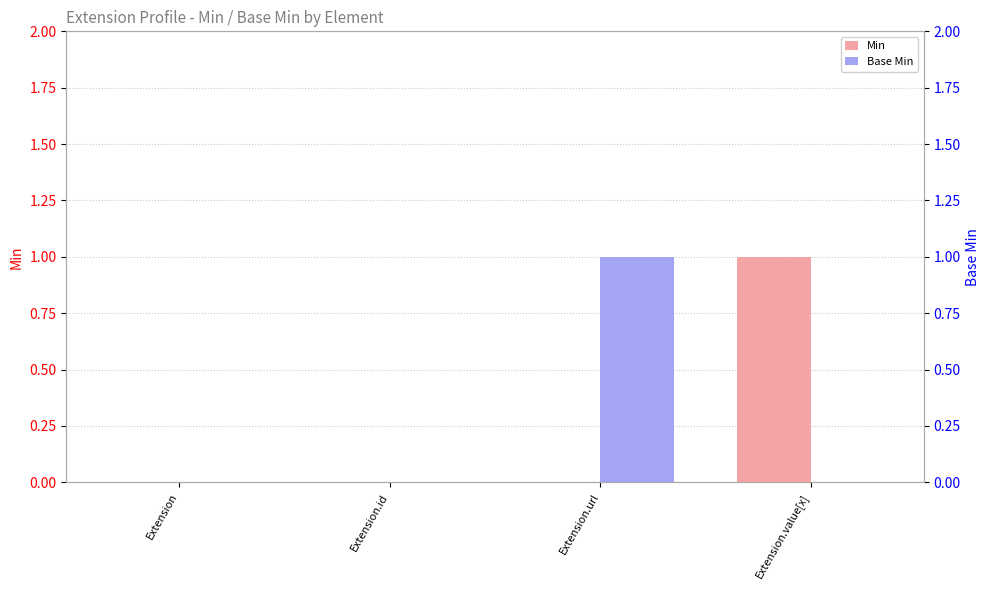

What is the difference between the maximum and minimum values in the Min series?

1